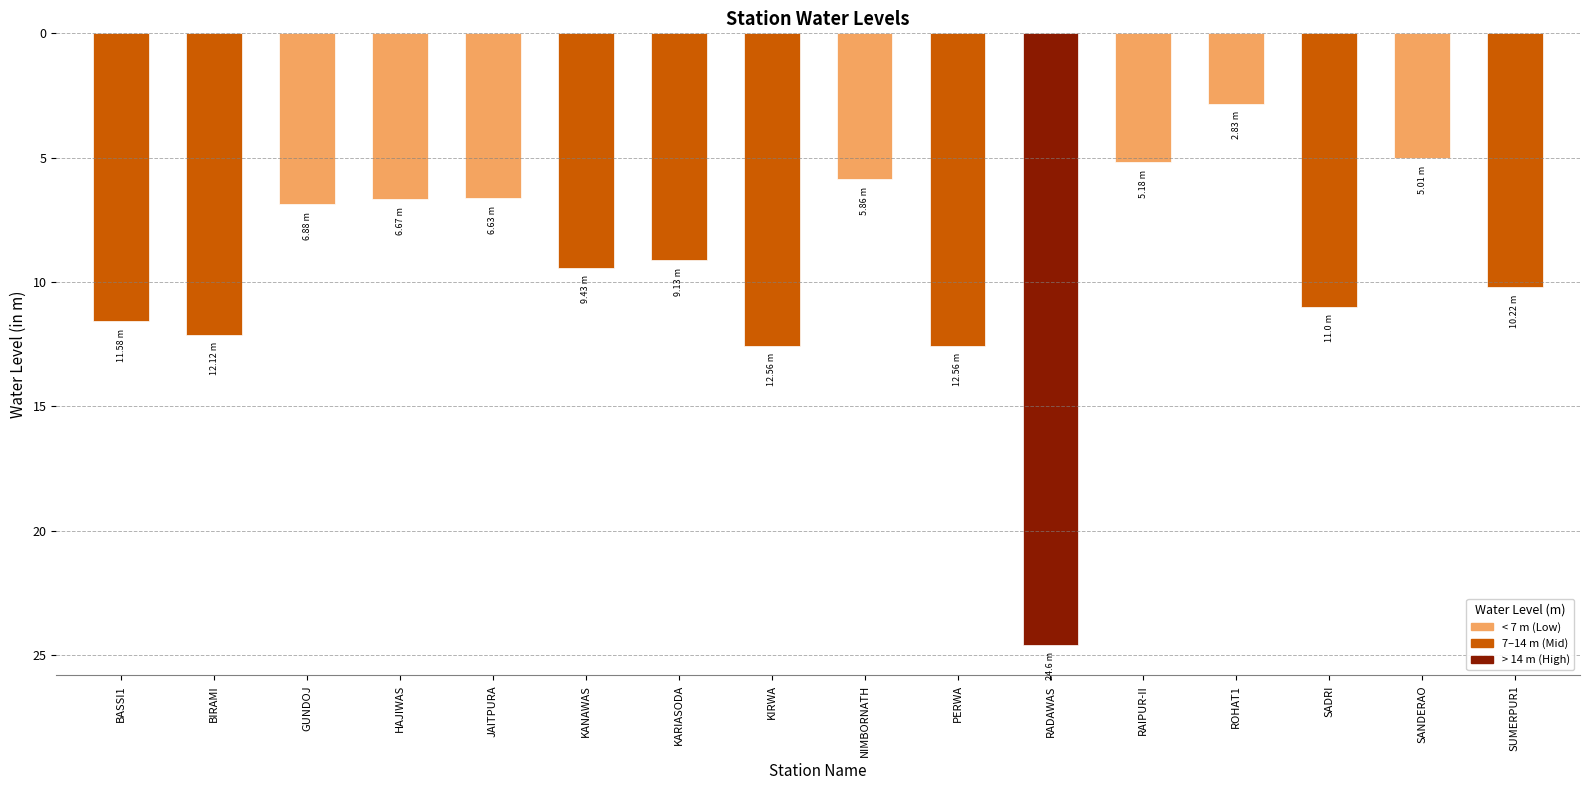

Reading right to left, what are all the values shown in this chart?

-10.2	-5.0	-11.0	-2.8	-5.2	-24.6	-12.6	-5.9	-12.6	-9.1	-9.4	-6.6	-6.7	-6.9	-12.1	-11.6